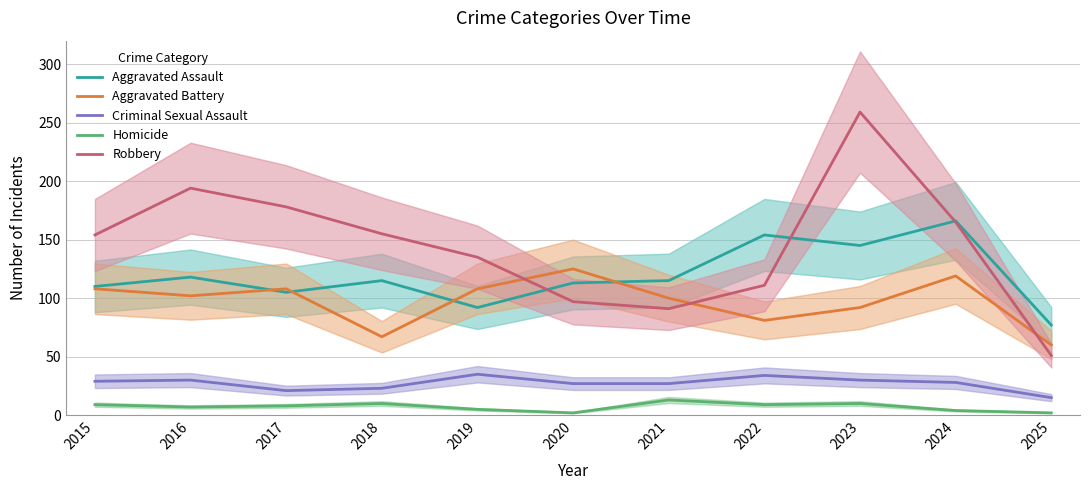

The Aggravated Assault series shows 127 at 2019. True or false?

False